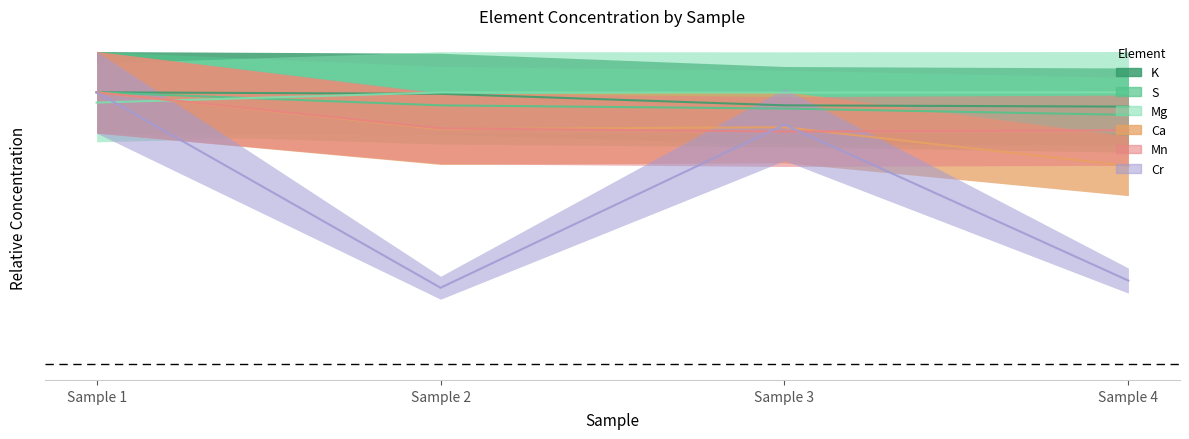

Where is the first local minimum for Cr?

Sample 2